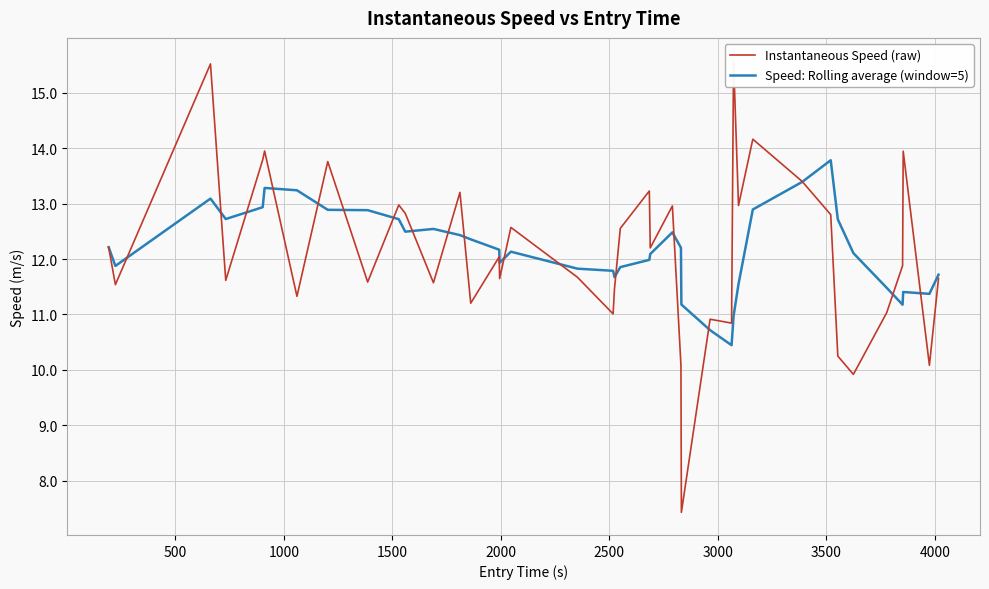

What is the maximum value for Speed: Rolling average (window=5)?

13.8